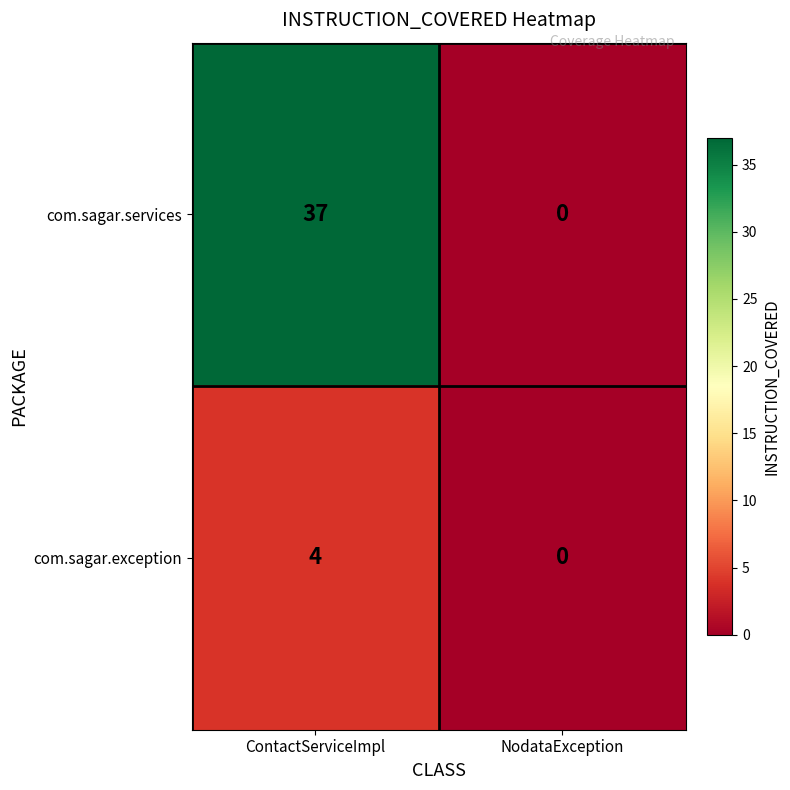

Count the number of data series in this chart.

2